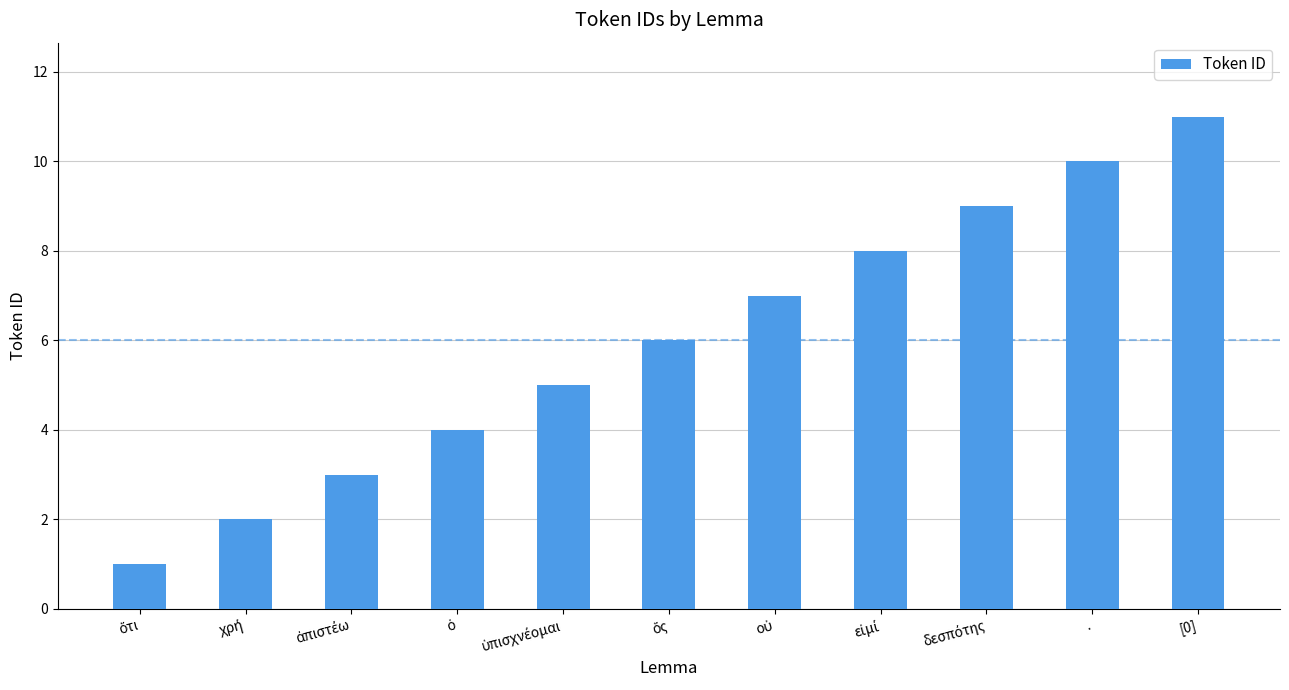

Does the chart contain any negative values?

No